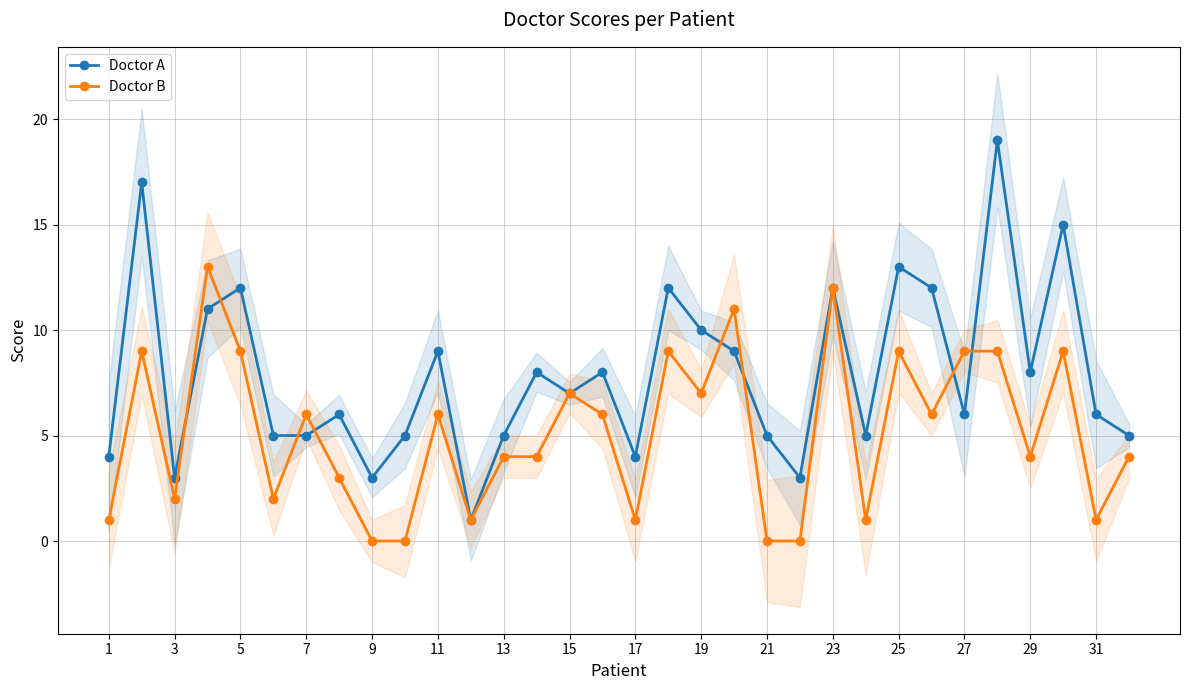

What are all the series names shown in the legend?

Doctor A, Doctor B